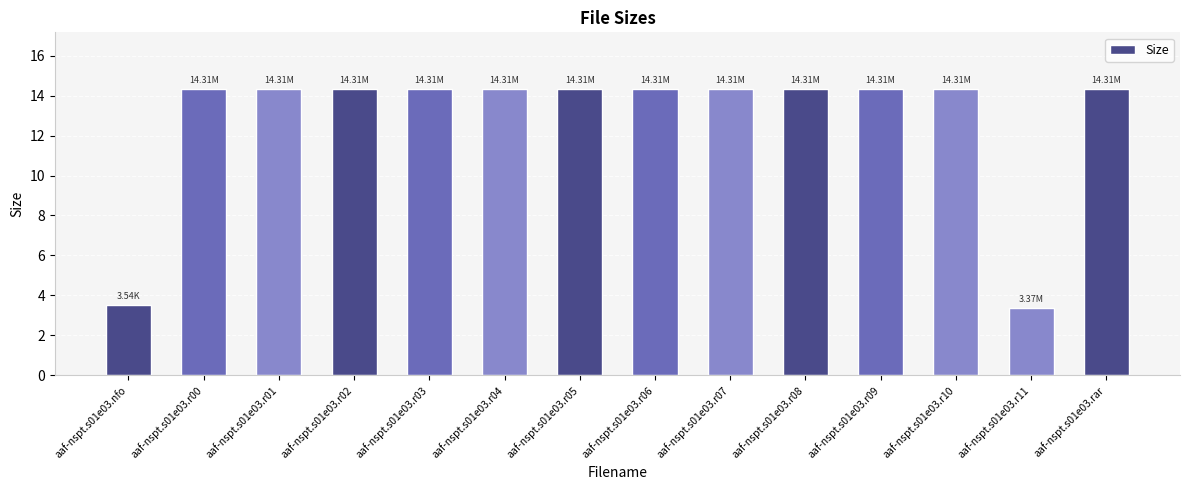

Does the chart contain stacked bars?

No